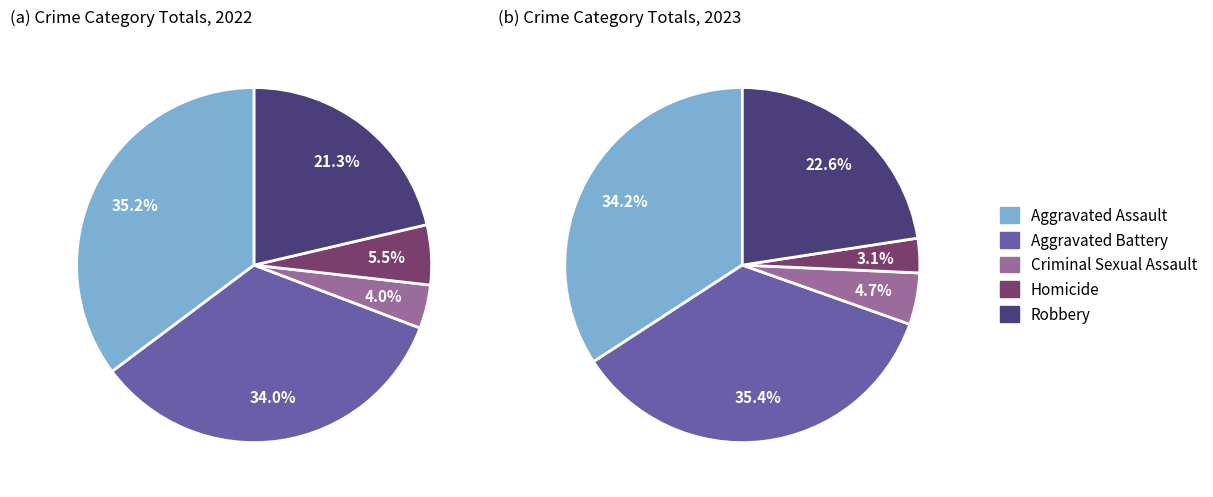

How many slices are in this pie chart?

5